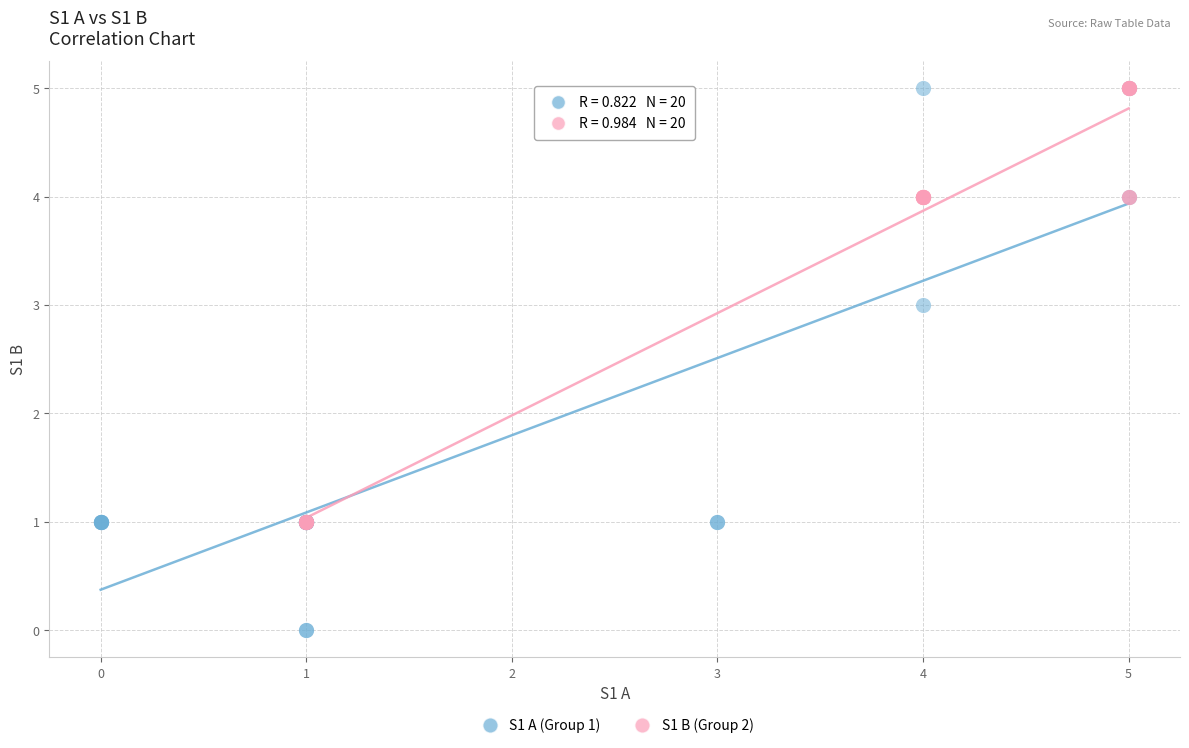

Which series has the largest Y range (max minus min)?

S1 A (Group 1)